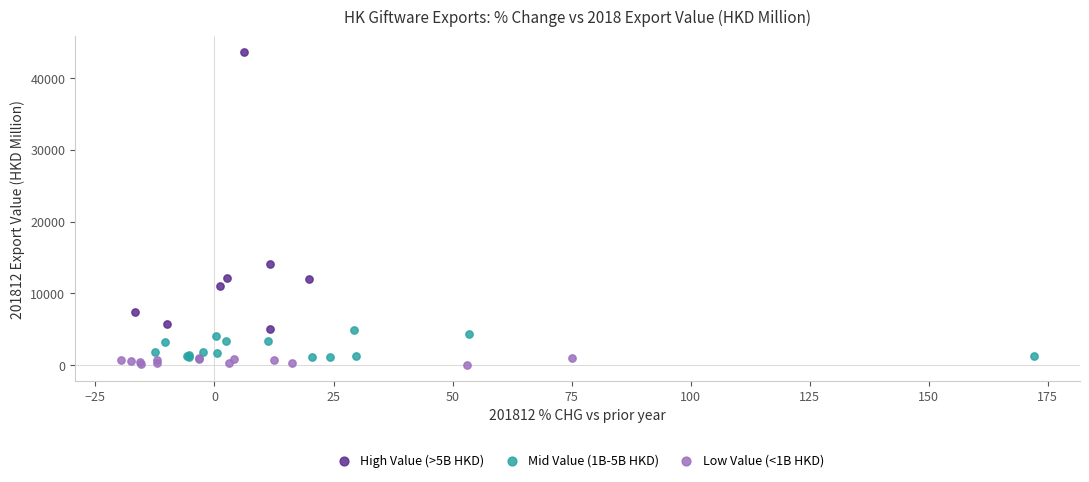

Which series contains the lowest Y value?

Low Value (<1B HKD)